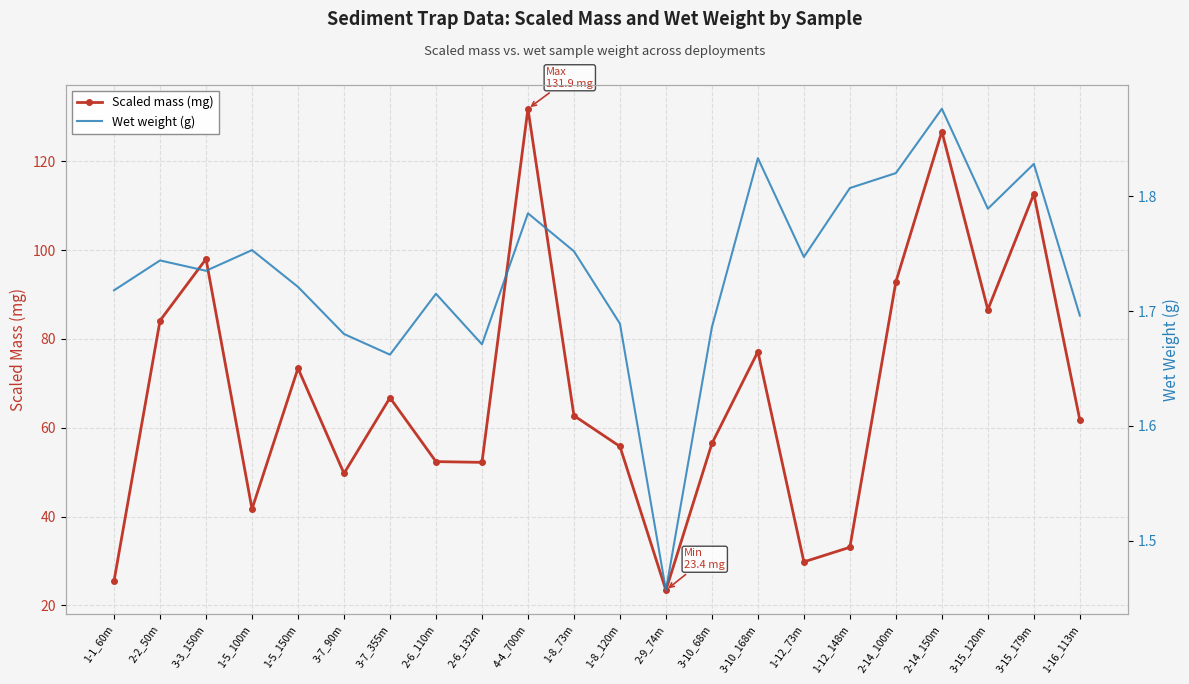

Rank the series by their average value, from lowest to highest.

Wet weight (g), Scaled mass (mg)